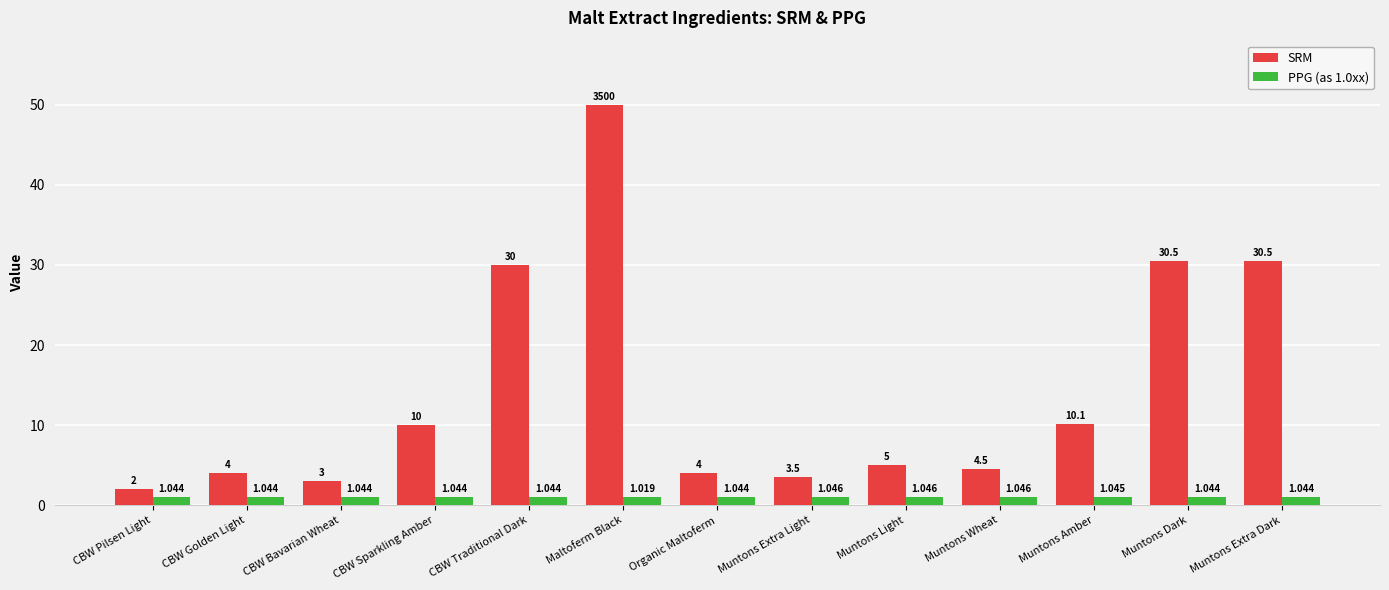

How many bars are there in total?

26